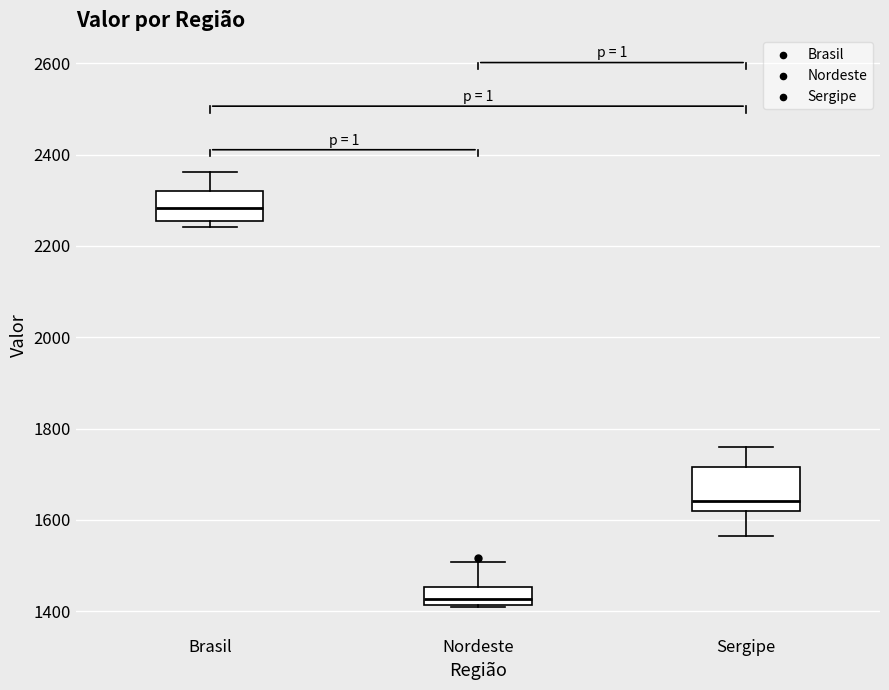

Which box has the lowest median line?

Nordeste